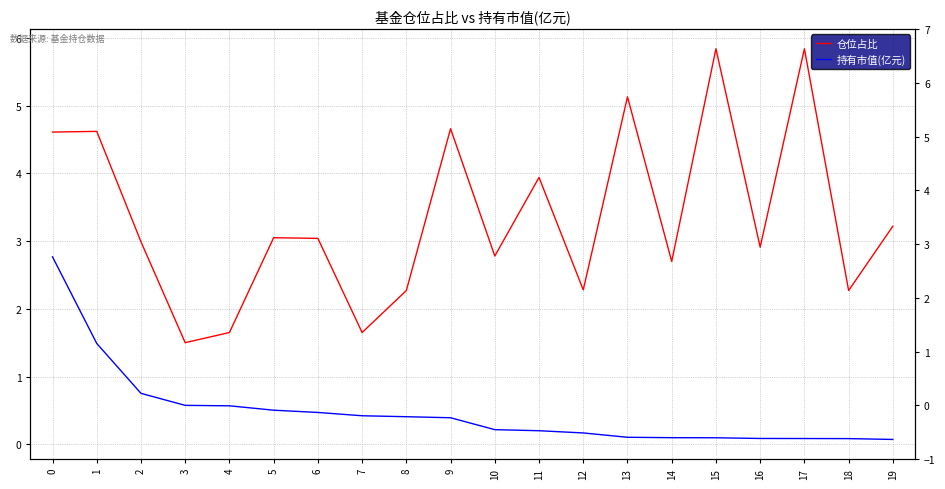

Rank the series at 15 from highest to lowest value.

仓位占比, 持有市值(亿元)